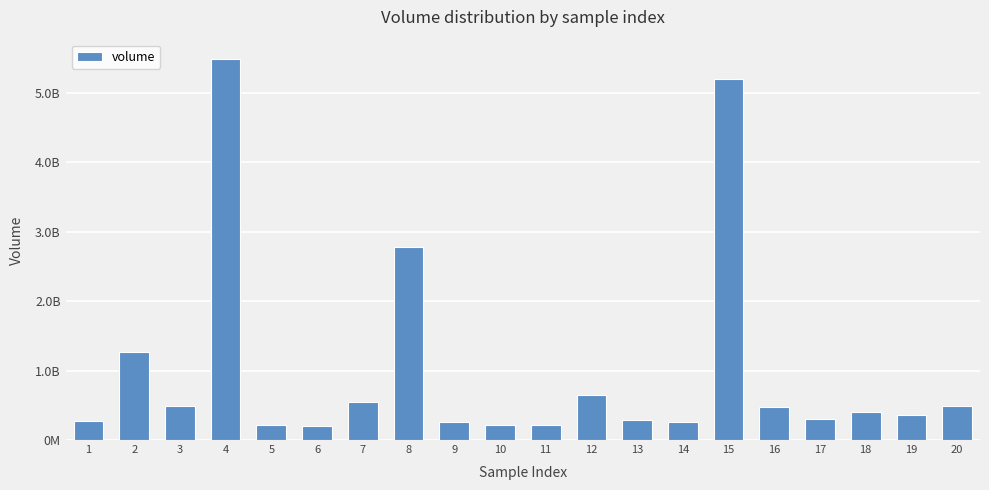

How many data points does each series have?

20